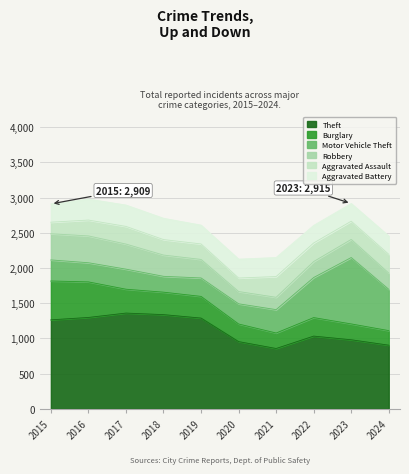

Where is Robbery nearest to the value 277?

2019